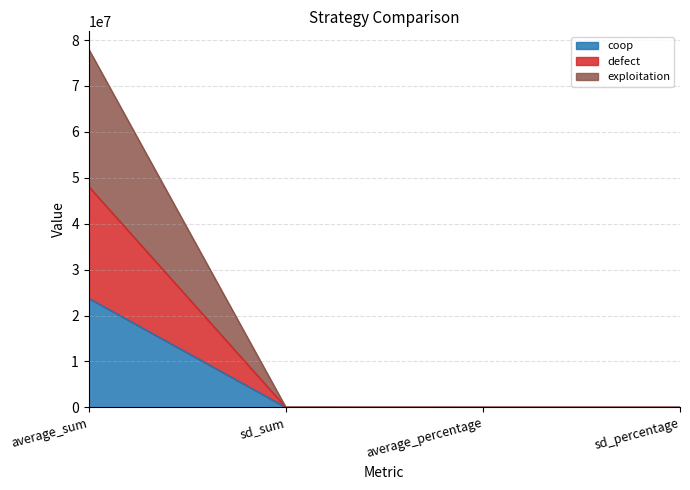

What is the difference between the highest and lowest values at sd_percentage?

0.1